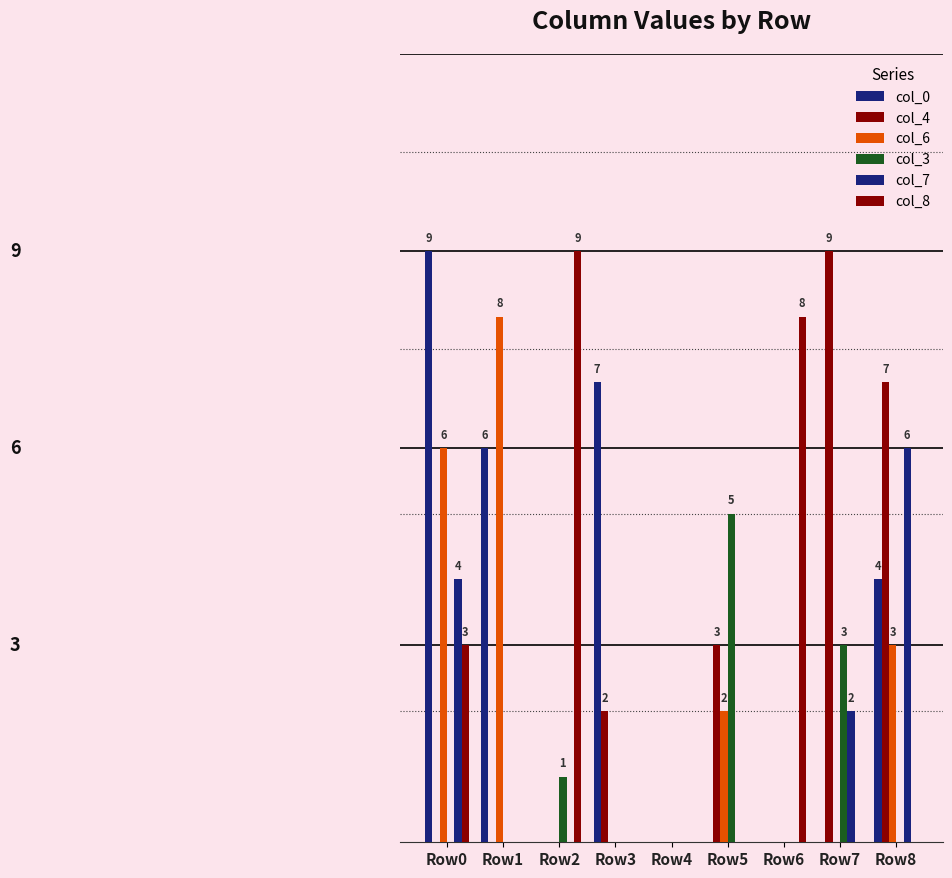

At which label does col_0 reach its minimum?

Row2